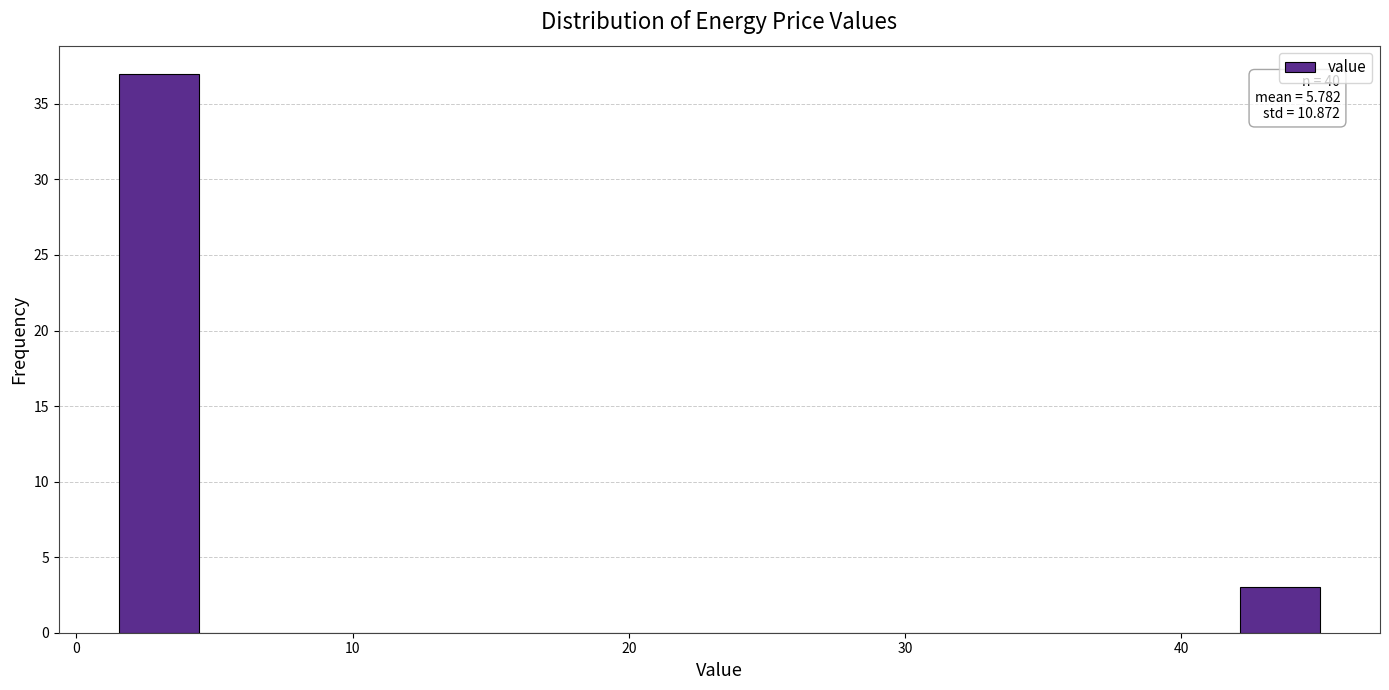

Read against the x-axis, roughly where is the centre of the tallest bar?

3